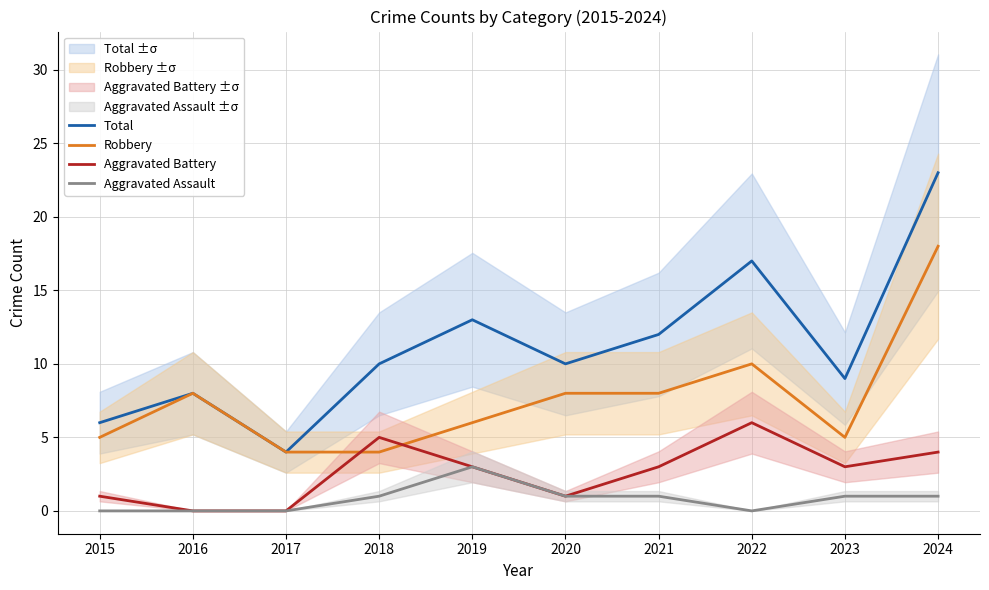

What is the value of the Robbery point at the 1st from the left?

5